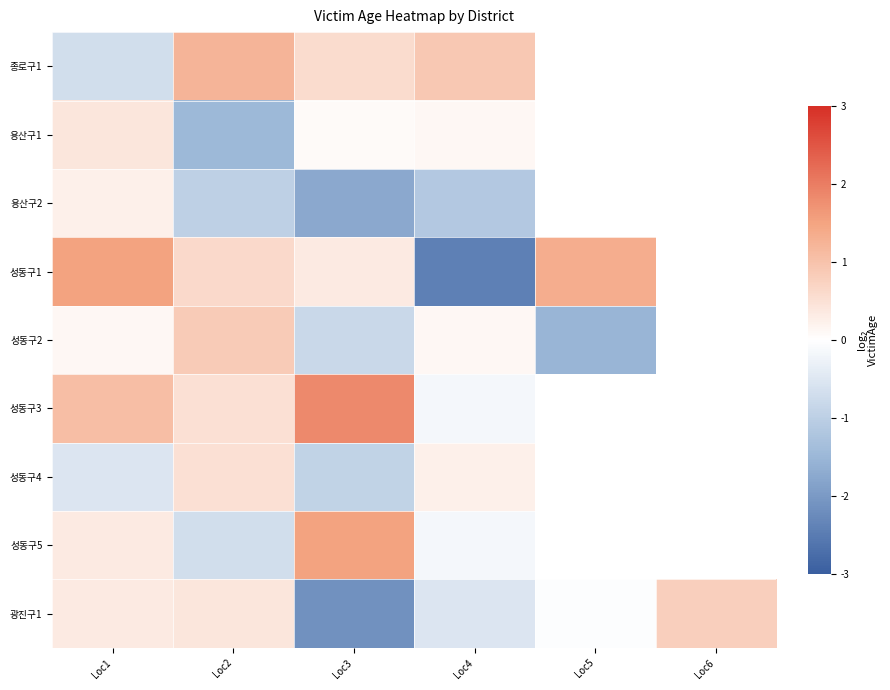

At which category is the sum across all series the highest?

Loc1